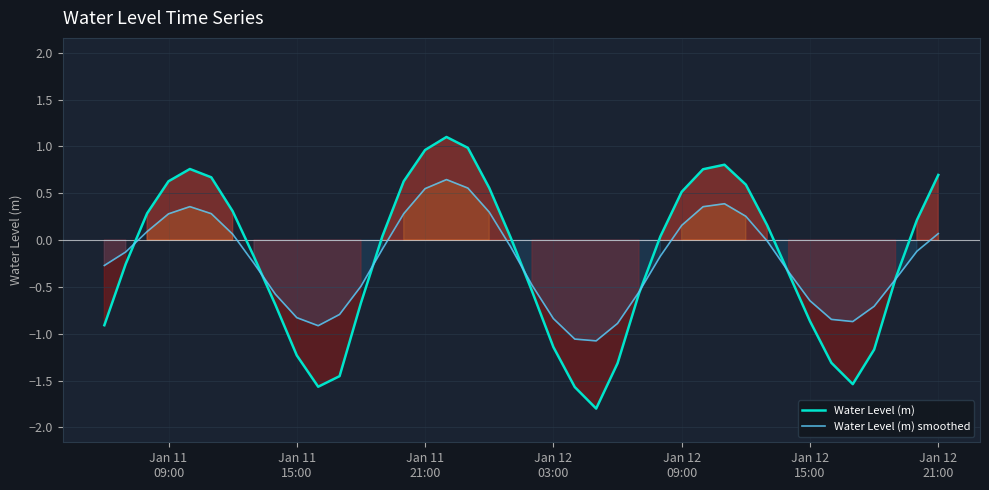

What is the minimum value for Water Level (m)?

-1.8